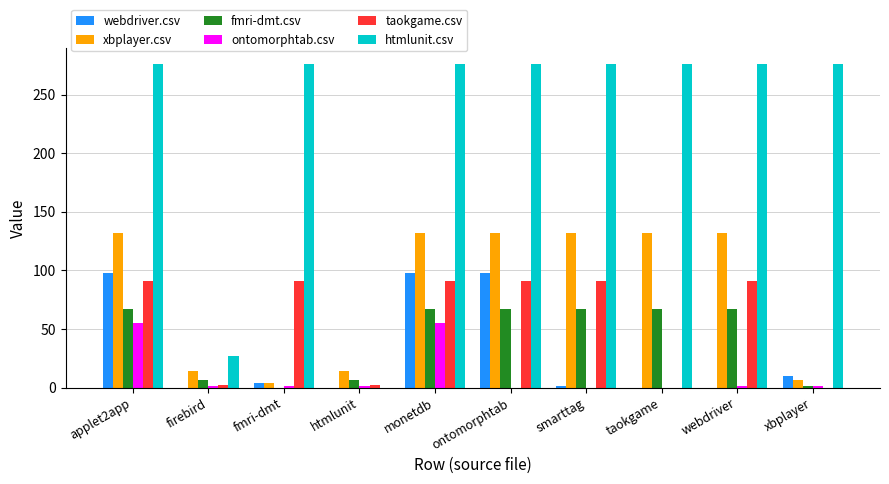

Where is htmlunit.csv nearest to the value 138?

firebird